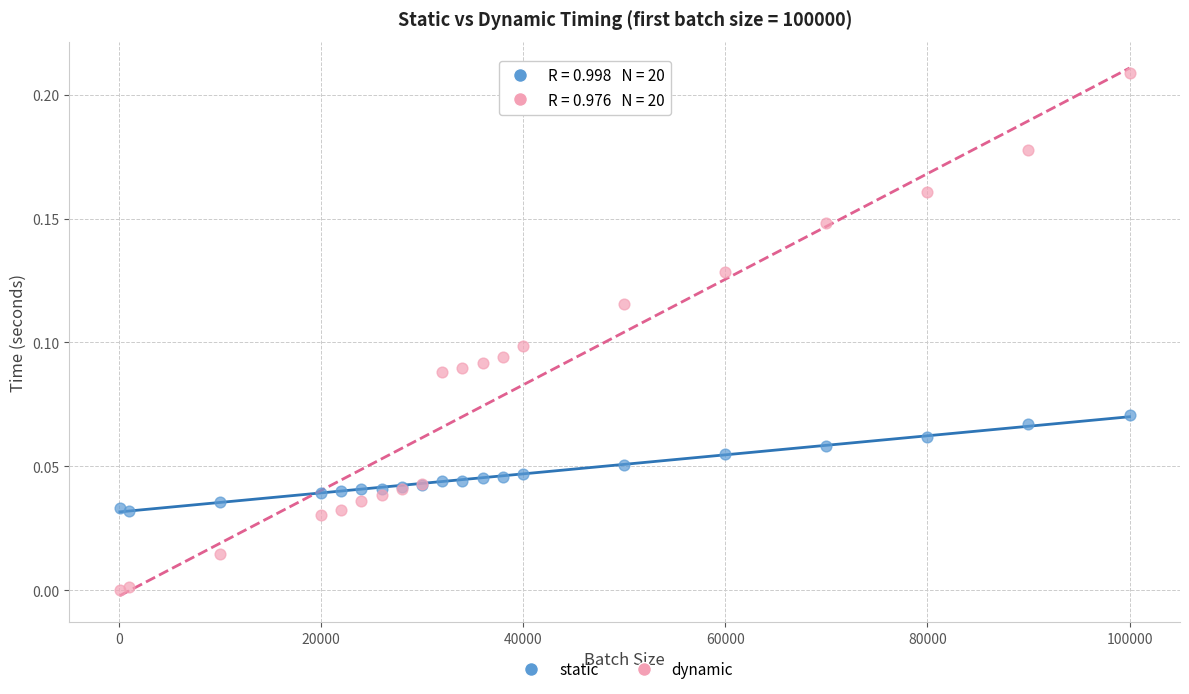

Which series has the widest spread of Y values?

dynamic